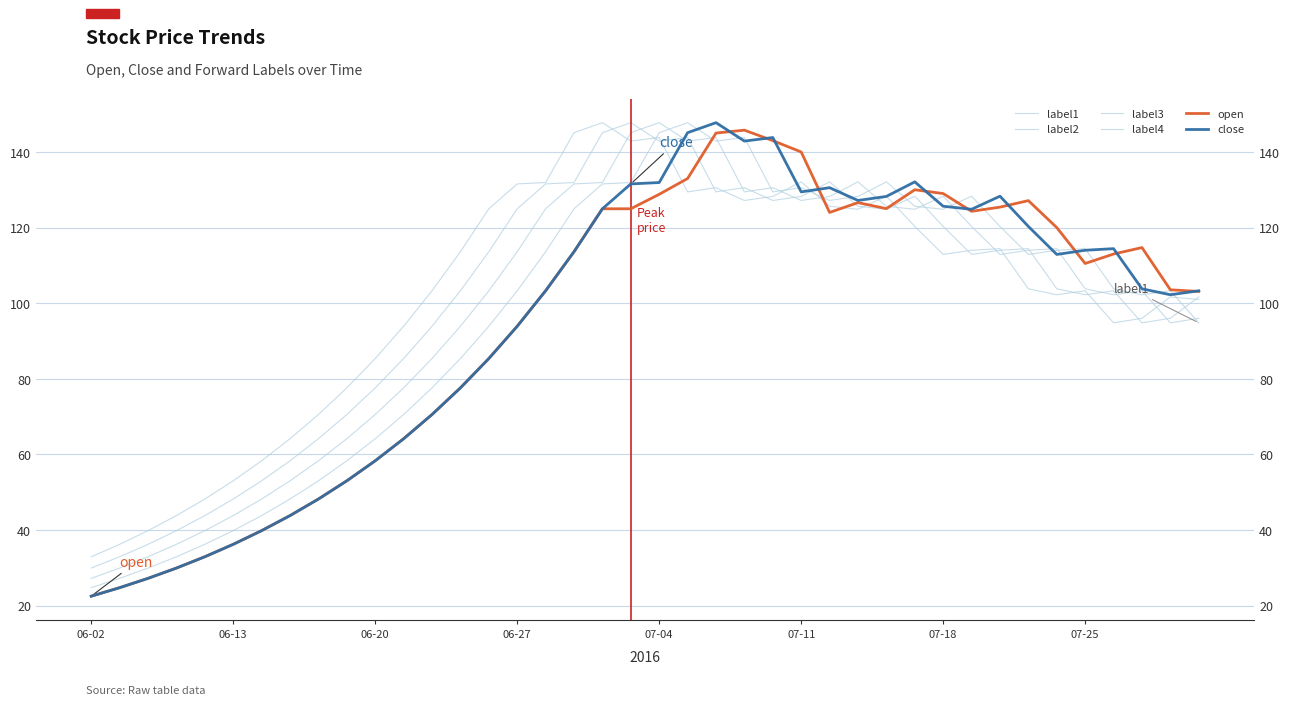

What is the sum of all label2 values?

3933.7